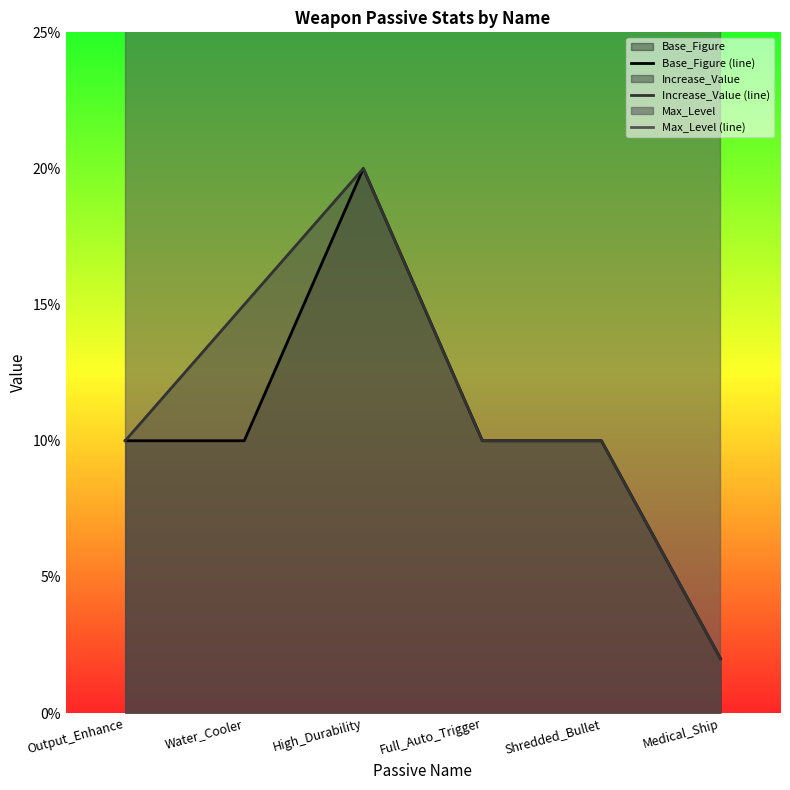

True or false: Increase_Value (line) has a value of 0.0 at Shredded_Bullet.

False